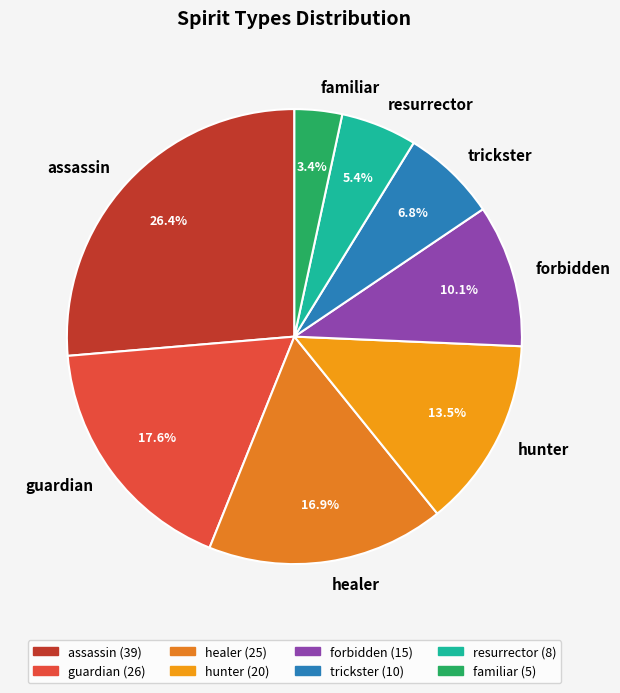

How many segments does this pie chart have?

8